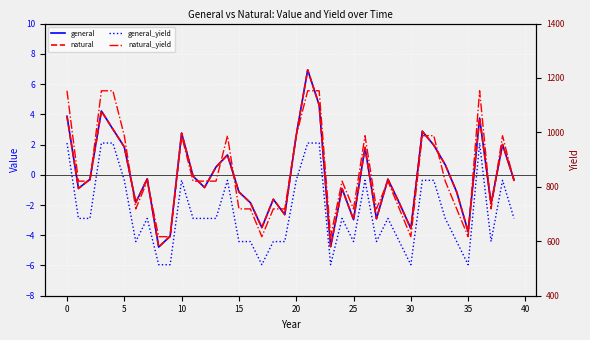

What is the sum of the general values at 16 and 17?

-5.3